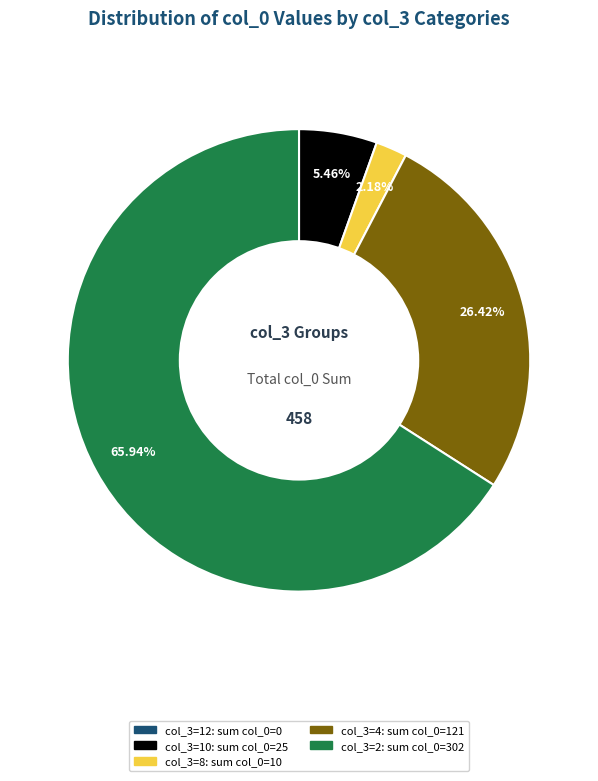

Is there any slice that represents more than half of the pie?

Yes